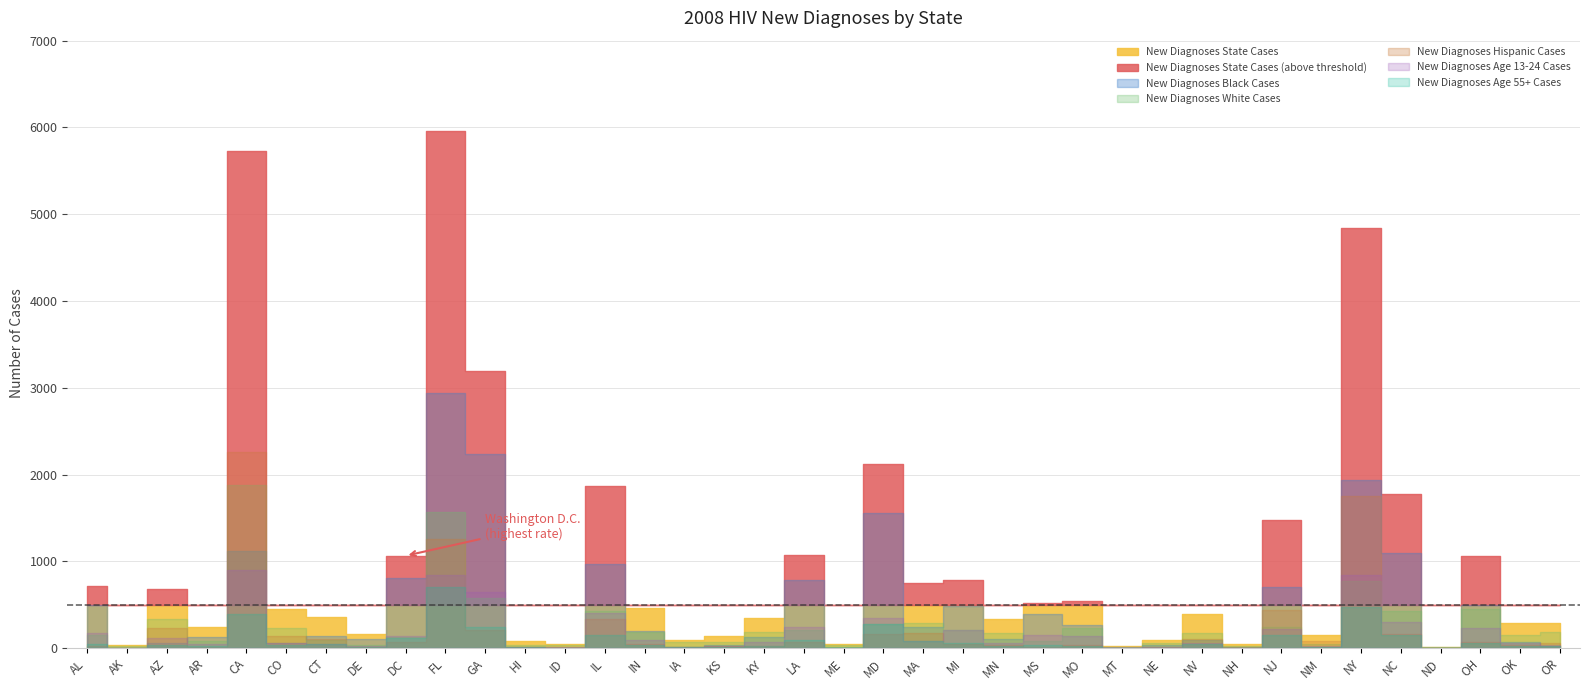

How many data points in New Diagnoses White Cases are less than 170?

19